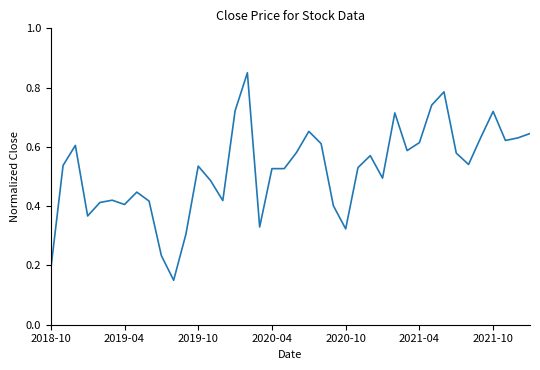

What is the value of the 28th point from the left?

0.5